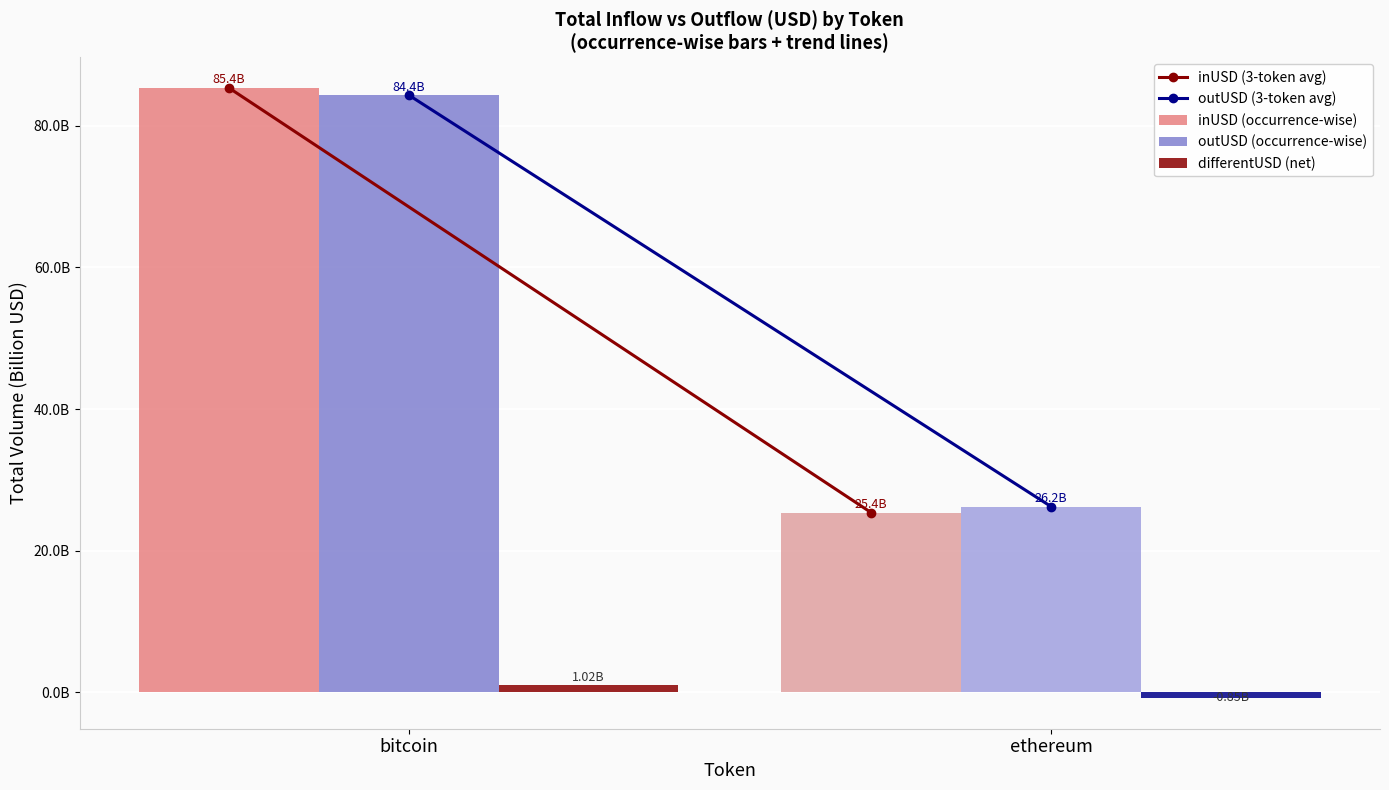

At which category is the sum across all series the highest?

bitcoin